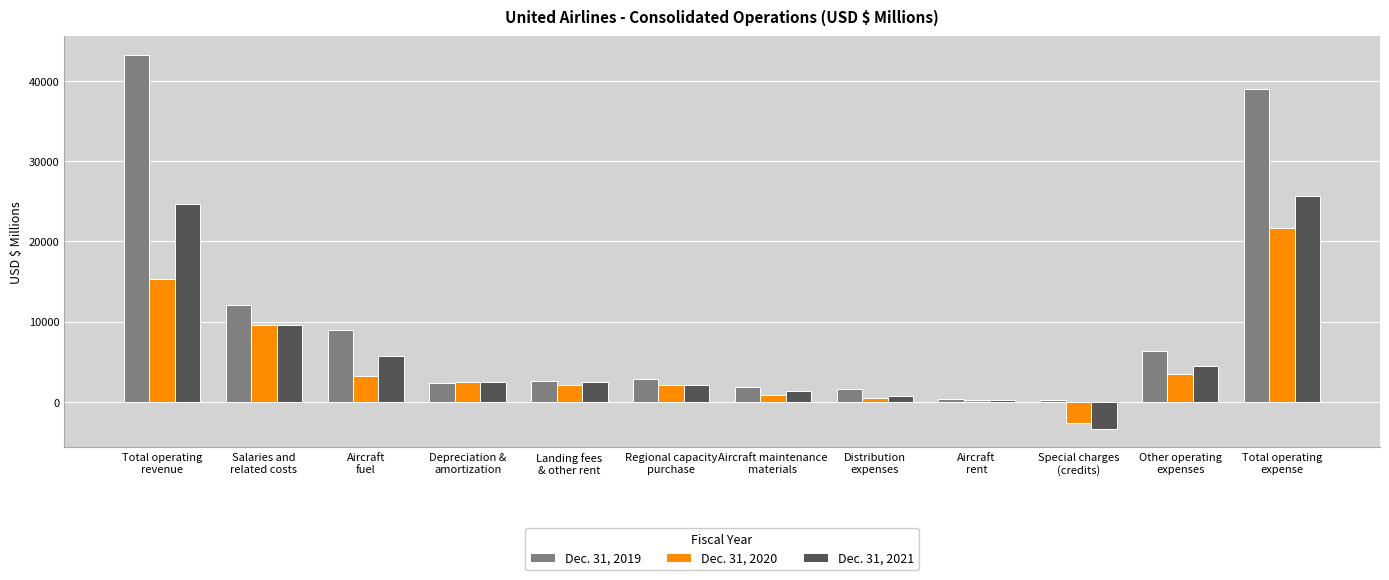

What is the label of the 6th bar from the left?

Regional capacity
purchase